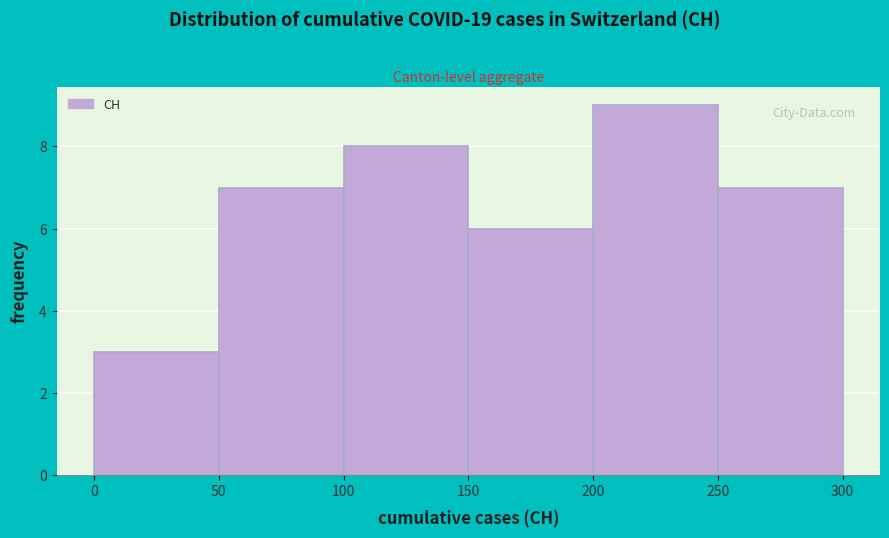

Which range on the x-axis has the tallest bar?

200 to 250